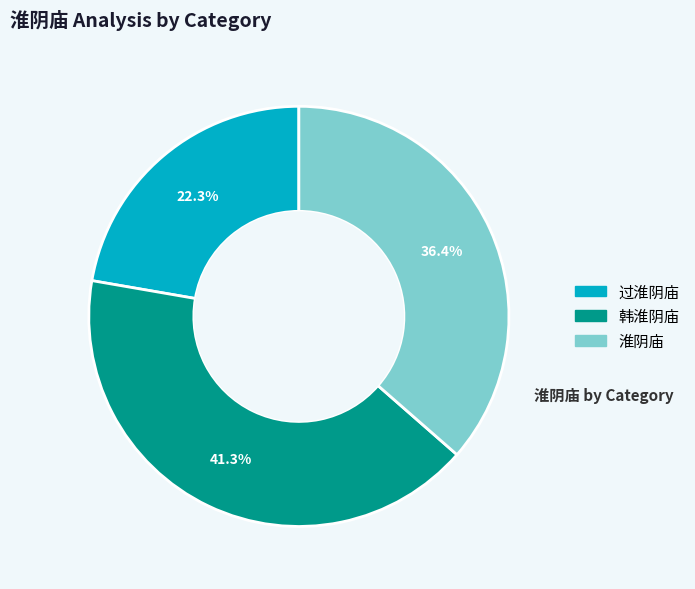

Which category has the biggest portion of the pie?

韩淮阴庙